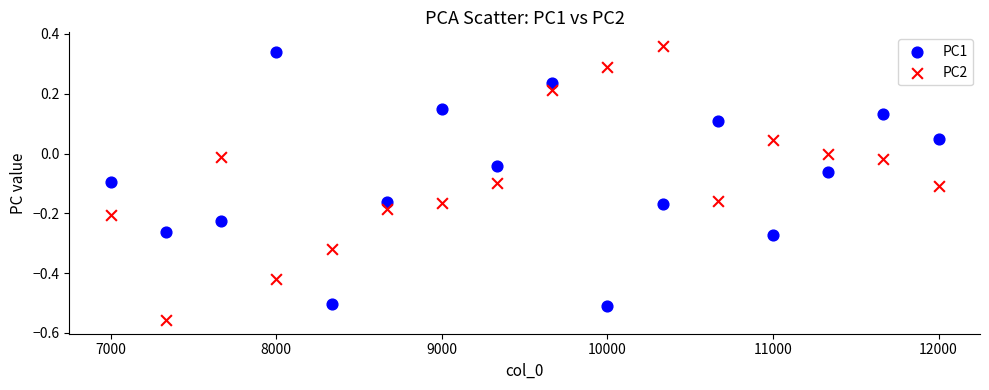

Across all data points, what is the range of X values (max minus min)?

5000.0